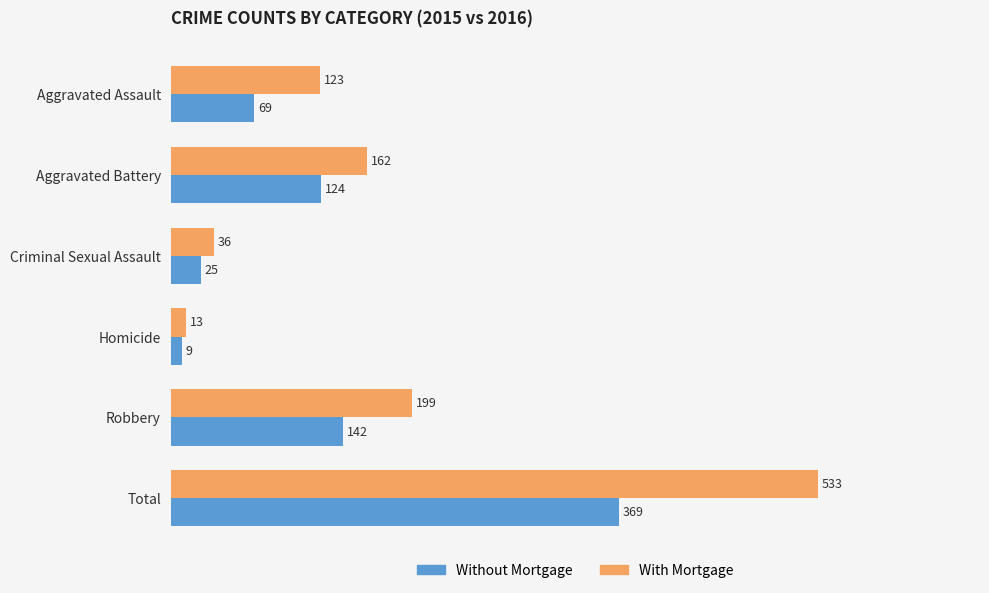

List the series in order of their overall mean, lowest first.

Without Mortgage, With Mortgage